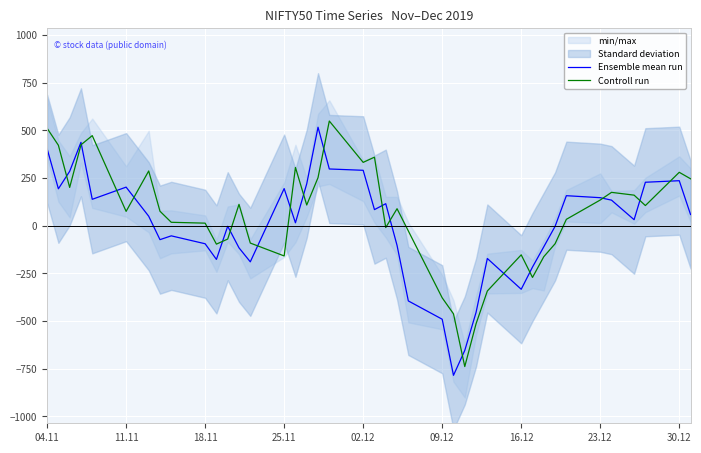

The value of Controll run at 04.11 is 137.7. True or false?

False